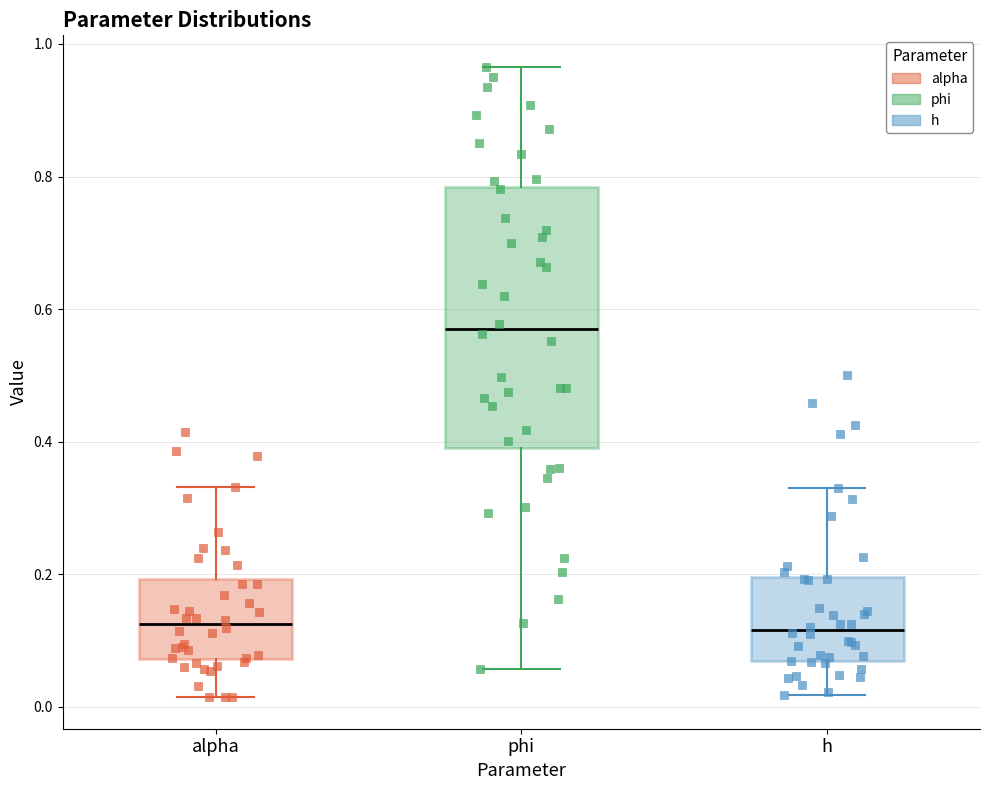

Comparing the boxes themselves (not the whiskers), which one is the tallest?

phi